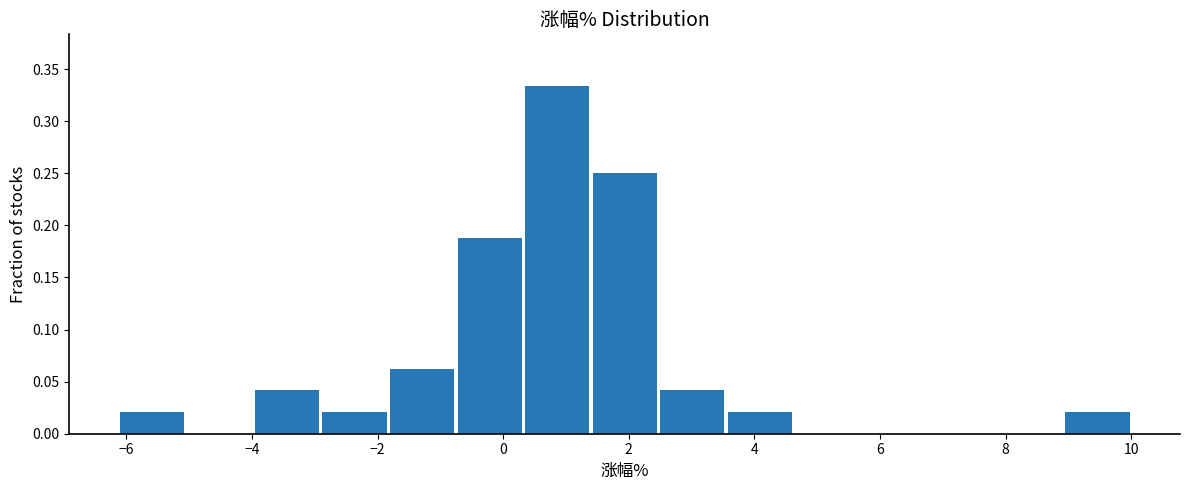

Reading left to right, transcribe this chart: for each bar, give the range it covers on the x-axis and its height. Neither the bar edges nor the heights are printed on the chart, so give them approximately, as read against the axes.

-6.2 to -5.0: 0.020
-5.0 to -4.0: 0
-4.0 to -3.0: 0.040
-3.0 to -1.8: 0.020
-1.8 to -0.8: 0.065
-0.8 to 0.4: 0.190
0.4 to 1.4: 0.335
1.4 to 2.4: 0.250
2.4 to 3.6: 0.040
3.6 to 4.6: 0.020
4.6 to 5.6: 0
5.6 to 6.8: 0
6.8 to 7.8: 0
7.8 to 9.0: 0
9.0 to 10.0: 0.020